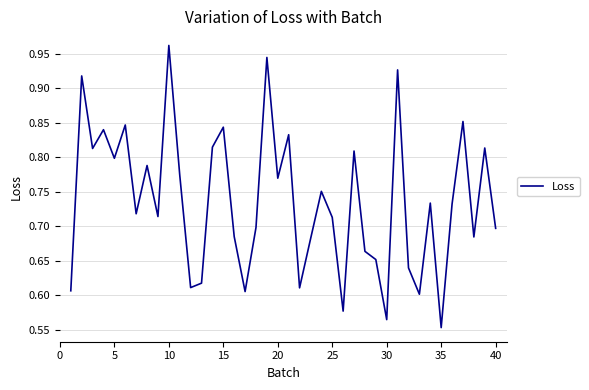

How many lines are shown in the chart?

1